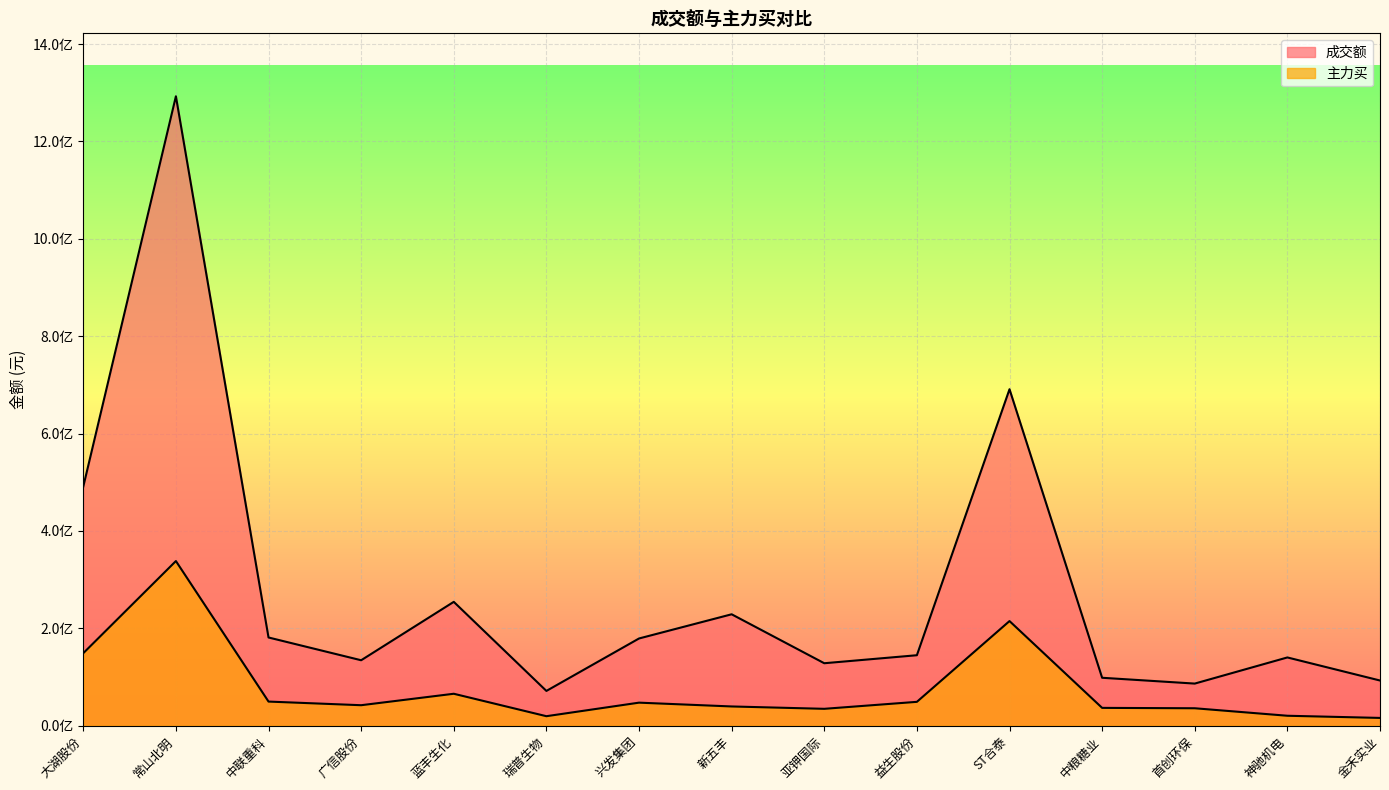

At which label is 主力买 closest to 177119261?

大湖股份